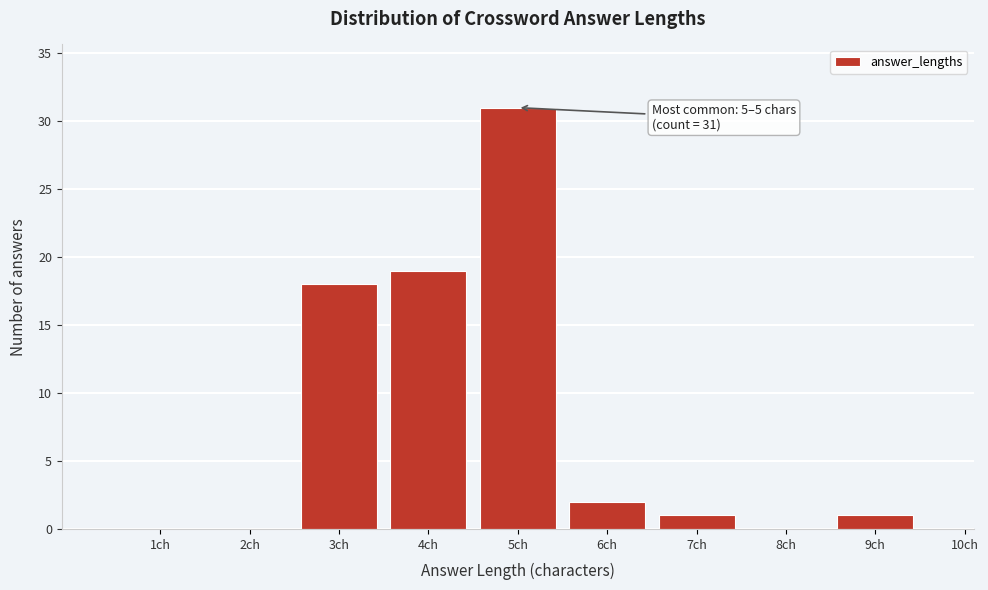

Reading right to left, what are all the values shown in this chart?

10ch=0	9ch=1	8ch=0	7ch=1	6ch=2	5ch=31	4ch=19	3ch=18	2ch=0	1ch=0